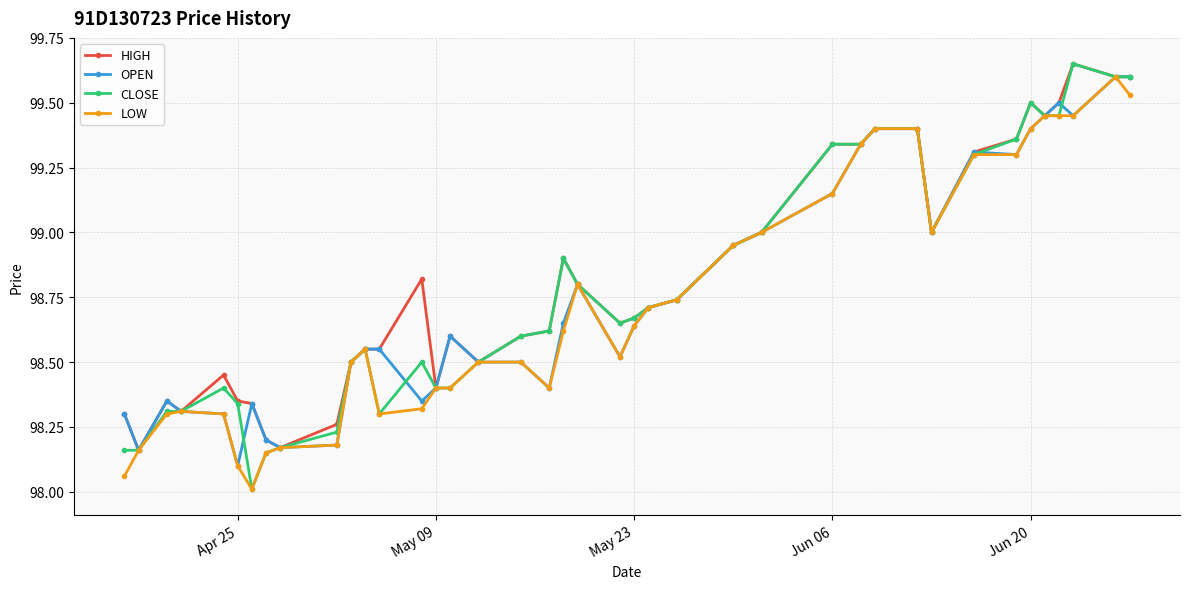

What is the maximum value for LOW?

99.6